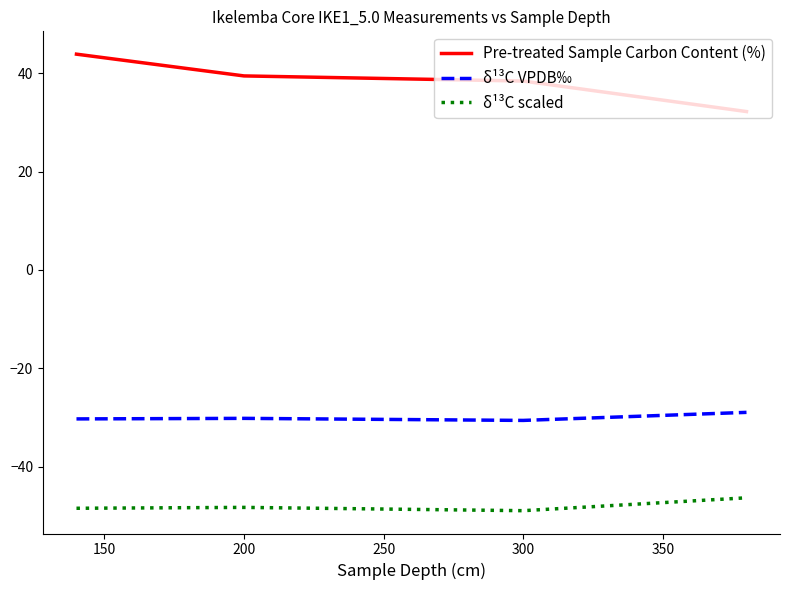

Which series has the largest total across all categories?

Pre-treated Sample Carbon Content (%)